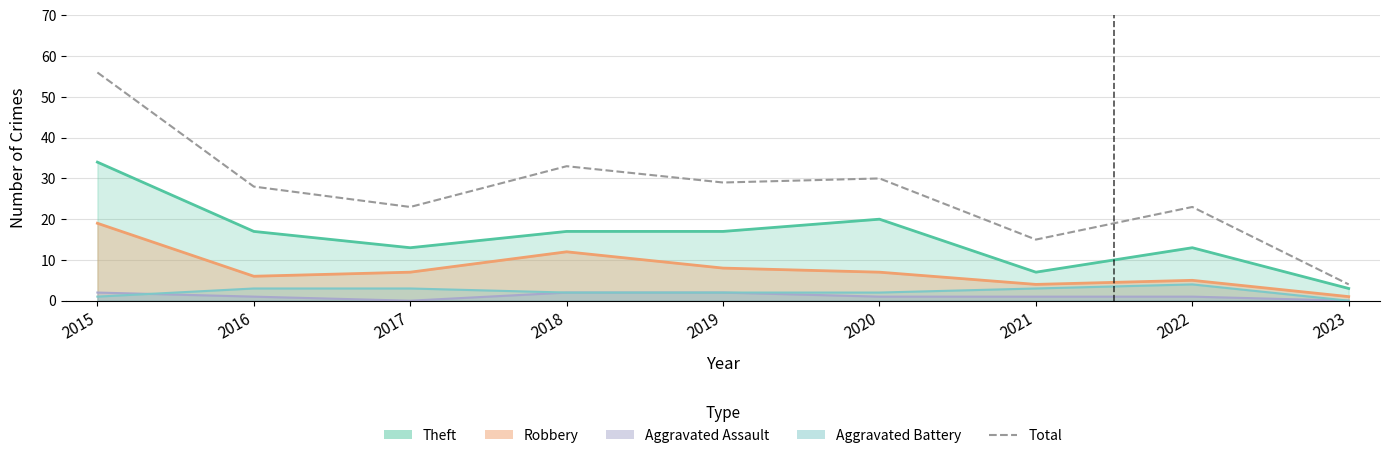

The value at 2018 is 13. True or false?

False